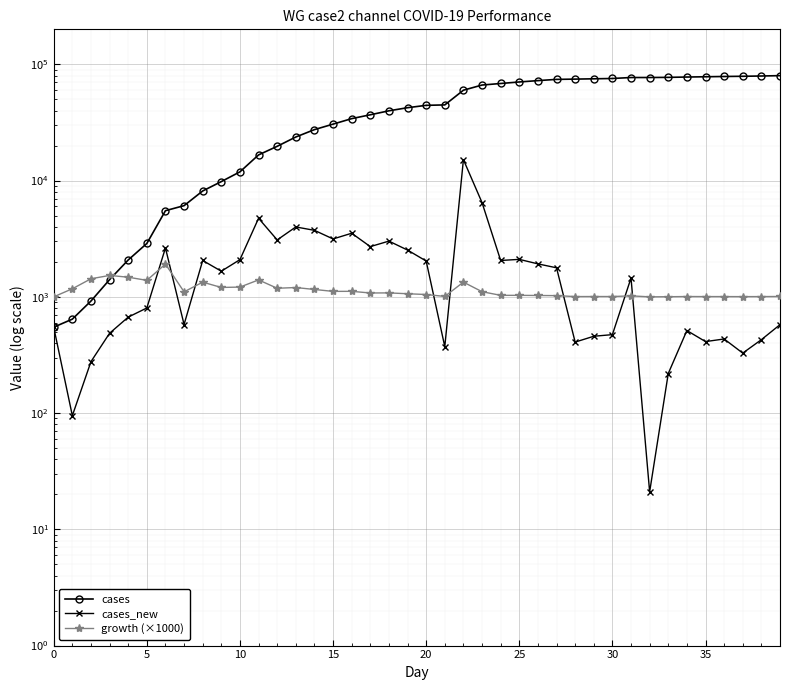

What is the difference between the second highest and minimum values in the cases_new series?

6442.0